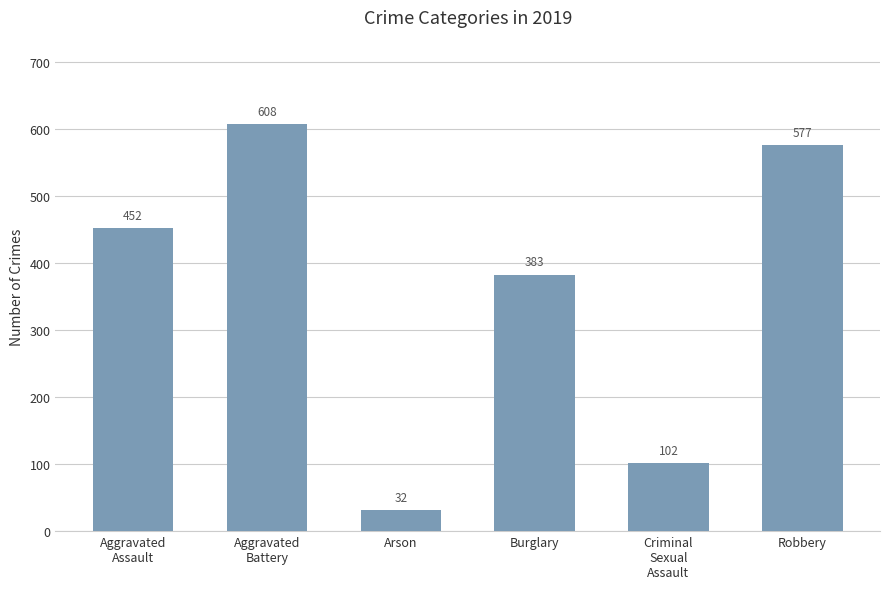

What is the difference between the maximum and minimum values?

576